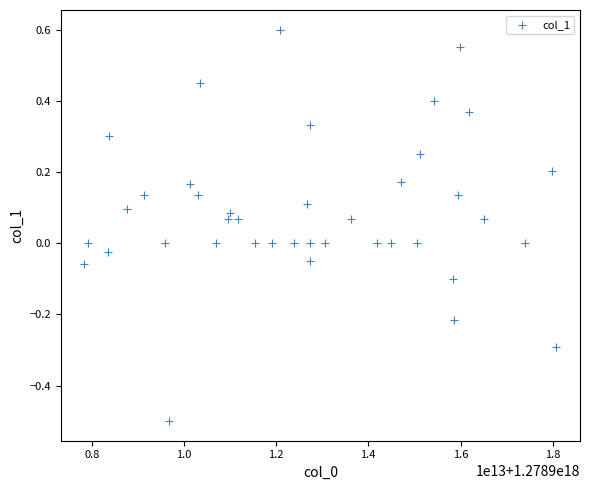

What is the range of X values (max minus min)?

10237566251008.0